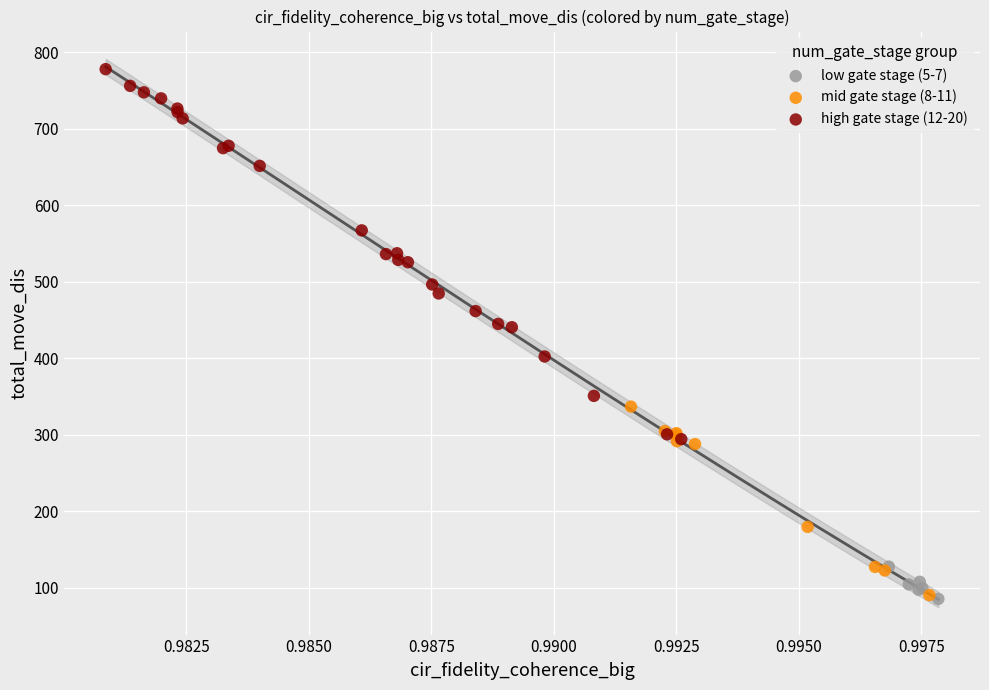

Which series reaches the maximum Y coordinate?

high gate stage (12-20)